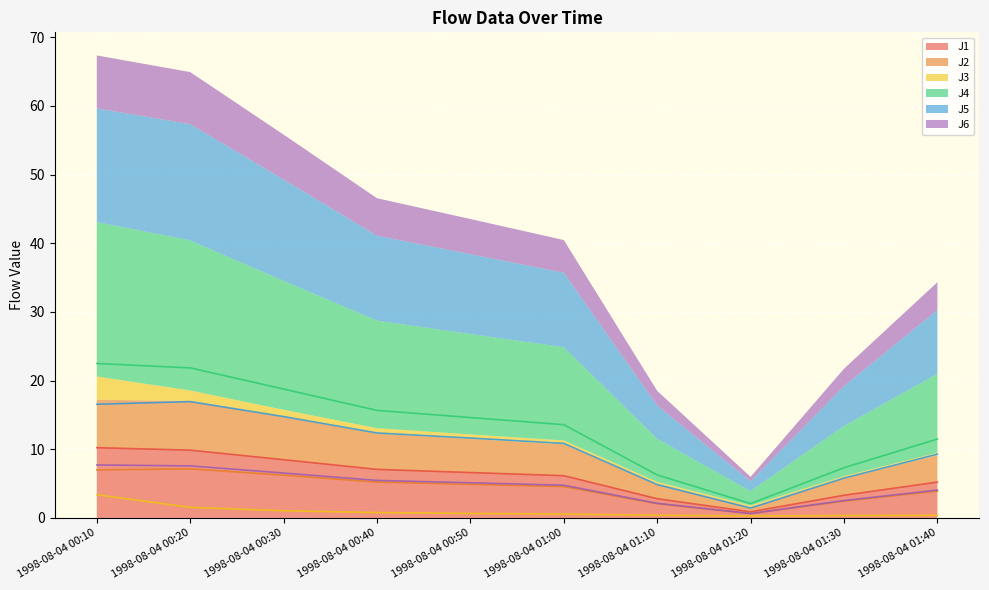

Is the value of J2 at 1998-08-04 01:30 greater than the value of J3 at 1998-08-04 01:20?

Yes